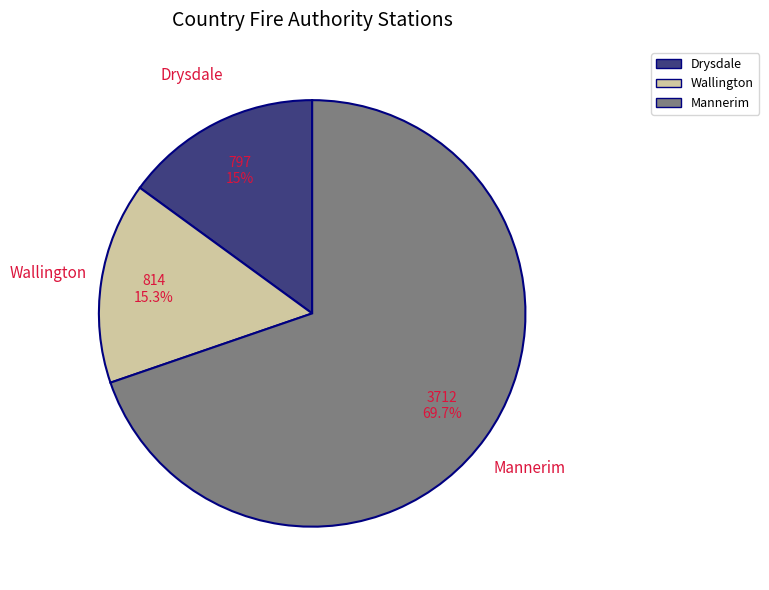

Is there a majority slice in this chart?

Yes